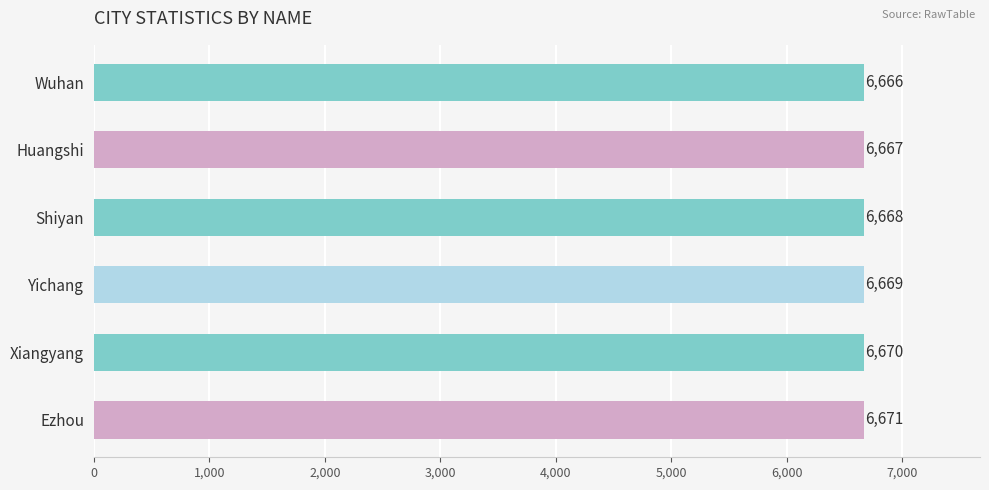

What is the difference between the maximum and minimum values?

5